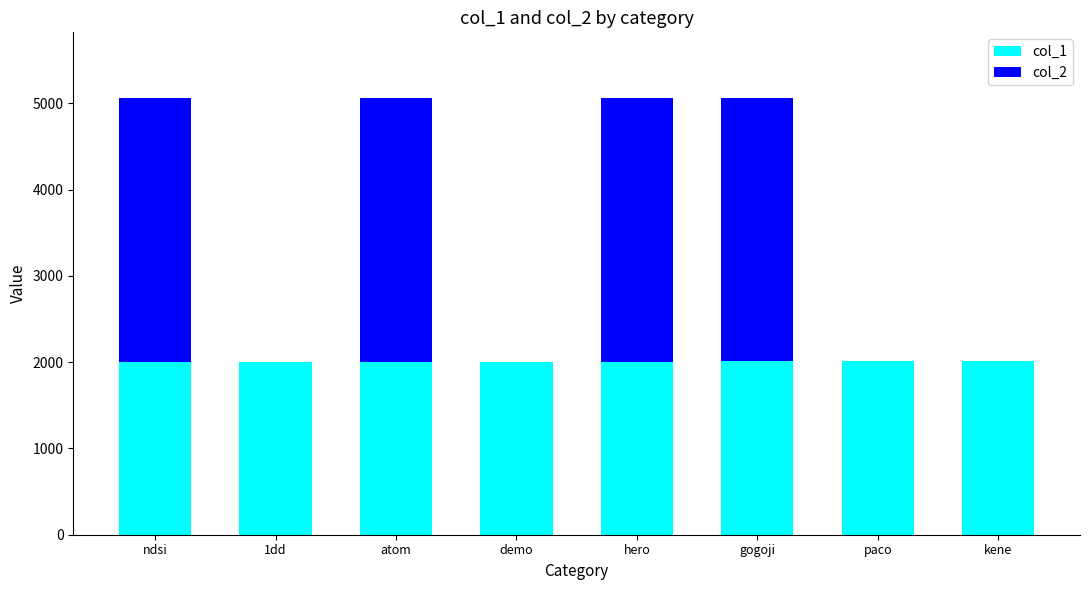

Is it true that col_1 equals 2915 at hero?

False